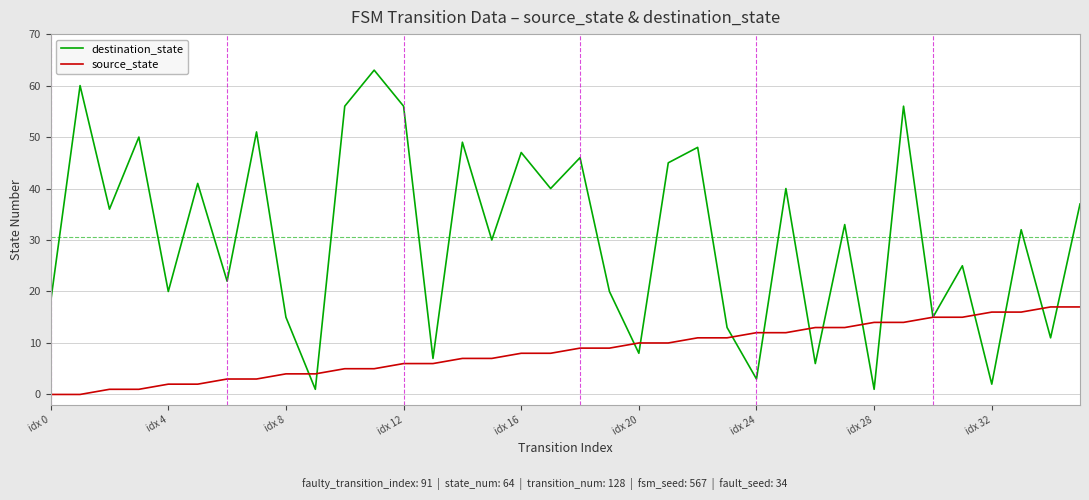

What is the maximum value shown in the chart?

63